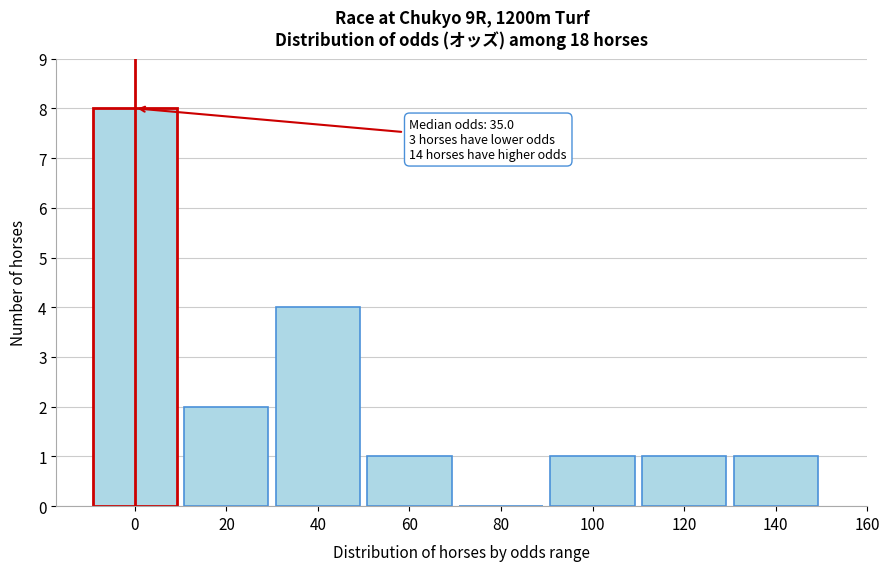

Reading right to left, list all the values displayed in this chart.

140=1	120=1	100=1	80=0	60=1	40=4	20=2	0=8